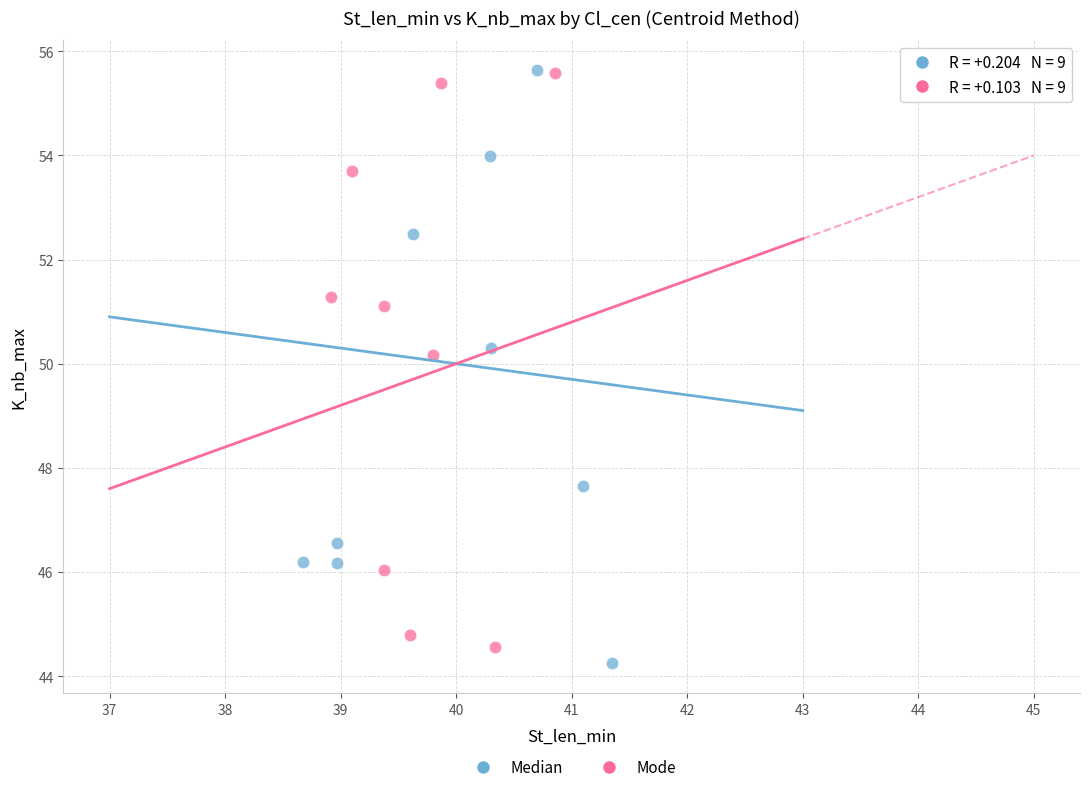

Which series reaches the minimum Y coordinate?

Median